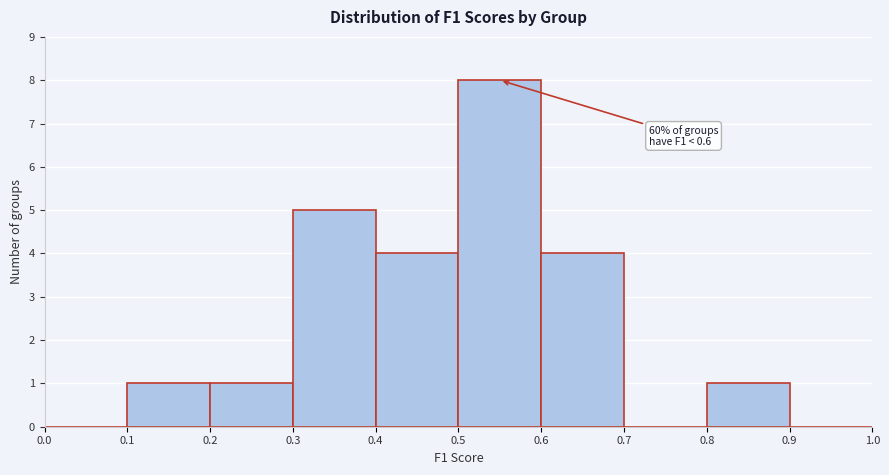

Over which range of the x-axis is the bar tallest?

0.5 to 0.6